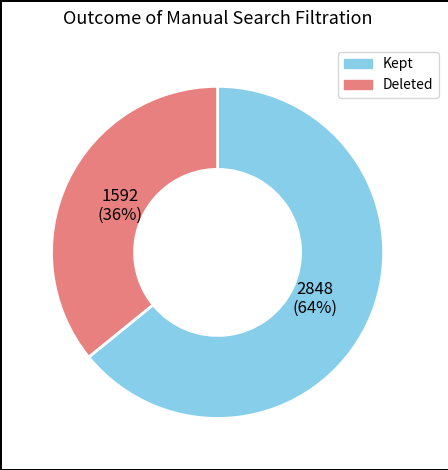

Is there a majority slice in this chart?

Yes